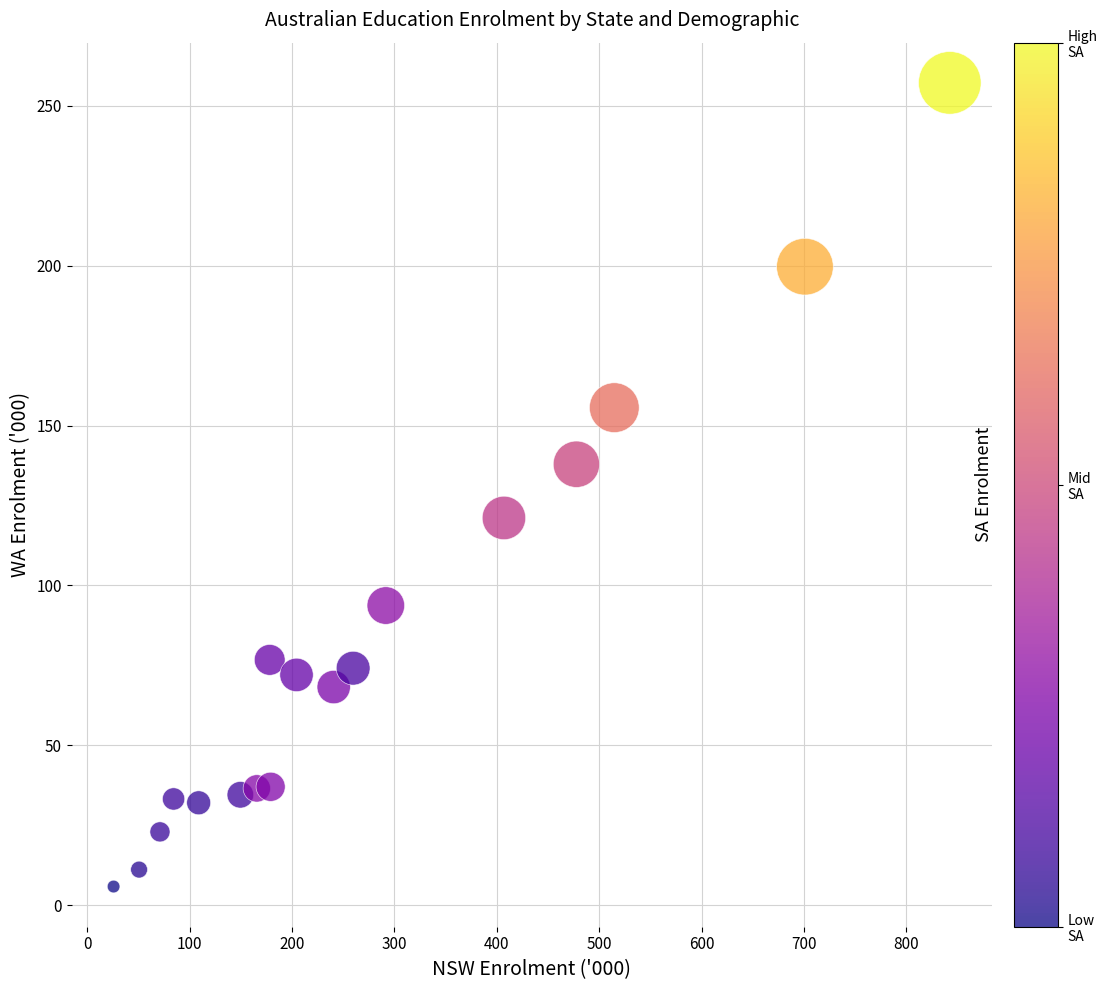

What is the range of X values (max minus min)?

816.8